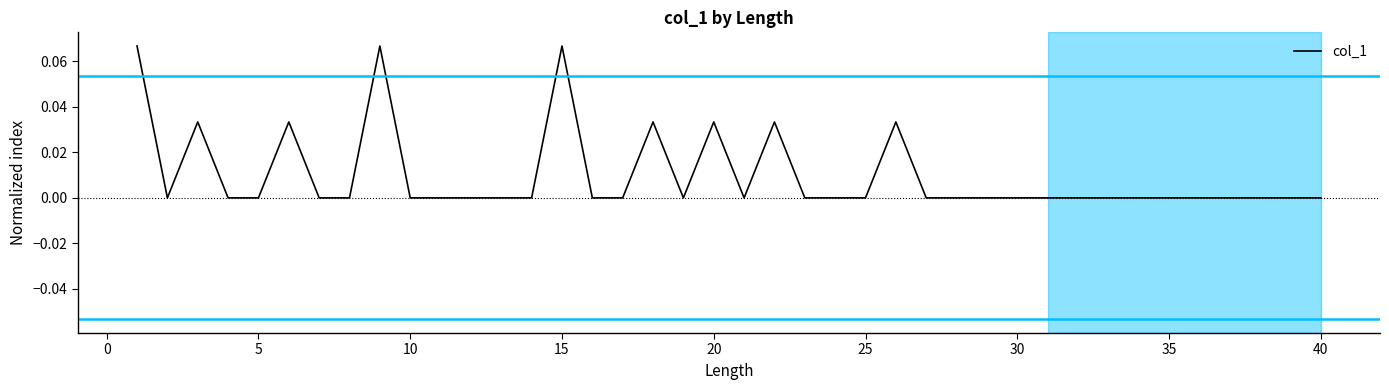

What is the difference between the second highest and minimum values?

0.1